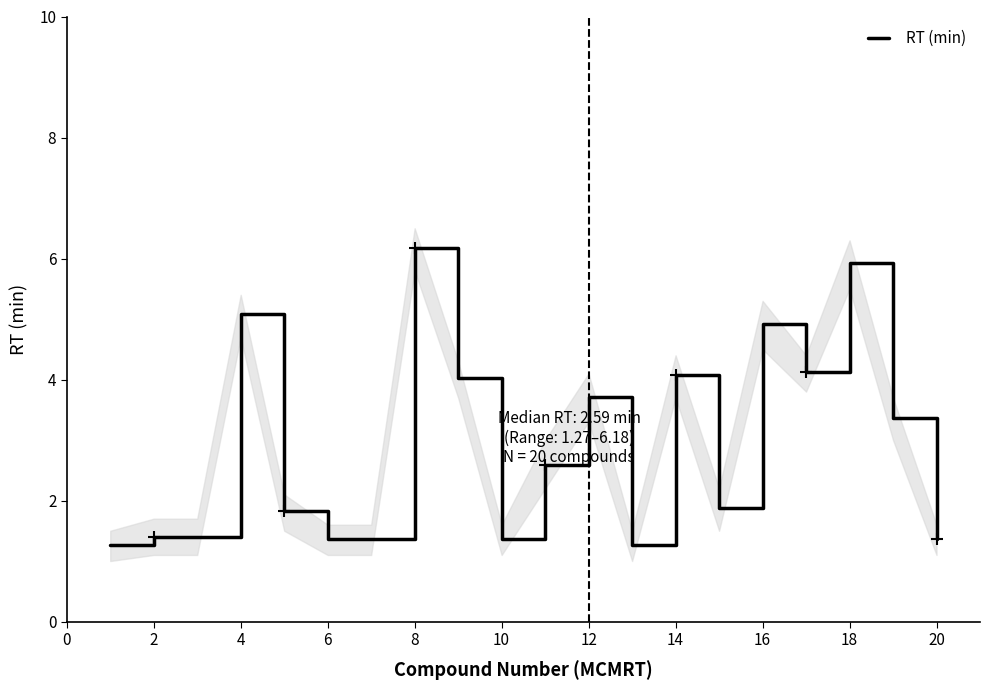

Reading right to left, what are all the values shown in this chart?

1.4	3.4	5.9	4.1	4.9	1.9	4.1	1.3	3.7	2.6	1.4	4.0	6.2	1.4	1.4	1.8	5.1	1.4	1.4	1.3